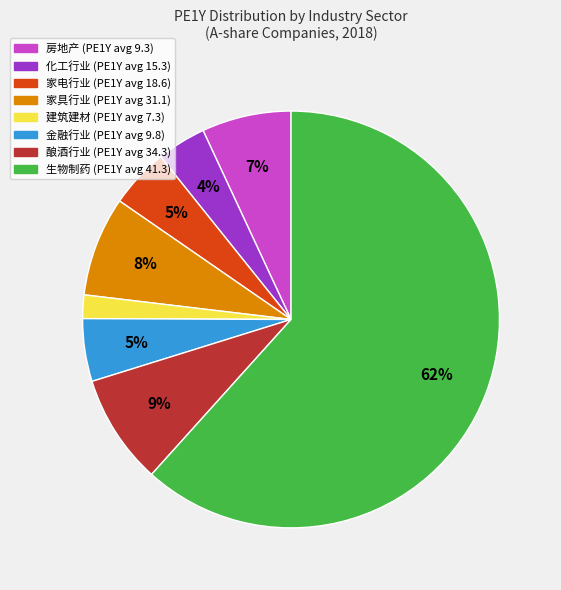

How many segments does this pie chart have?

8